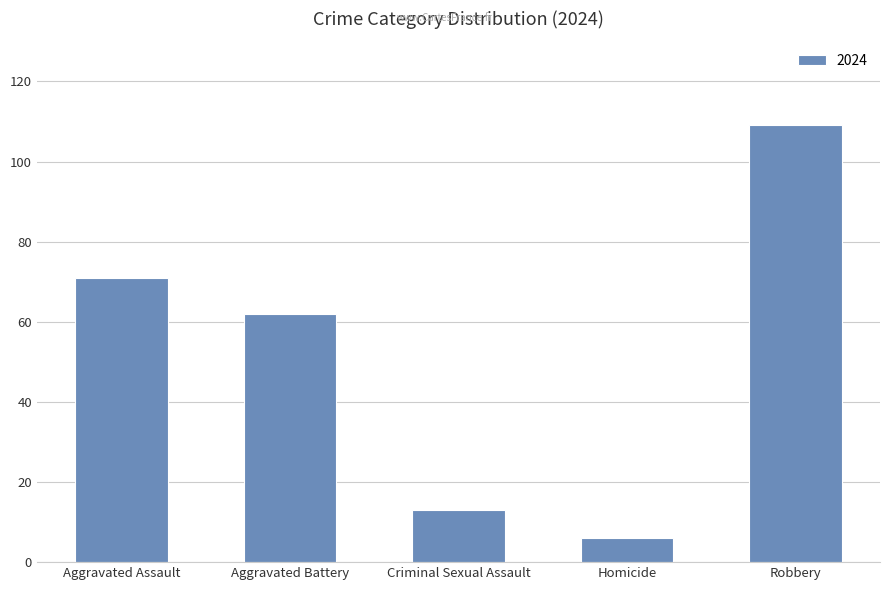

Rank the categories by value from lowest to highest.

Homicide, Criminal Sexual Assault, Aggravated Battery, Aggravated Assault, Robbery